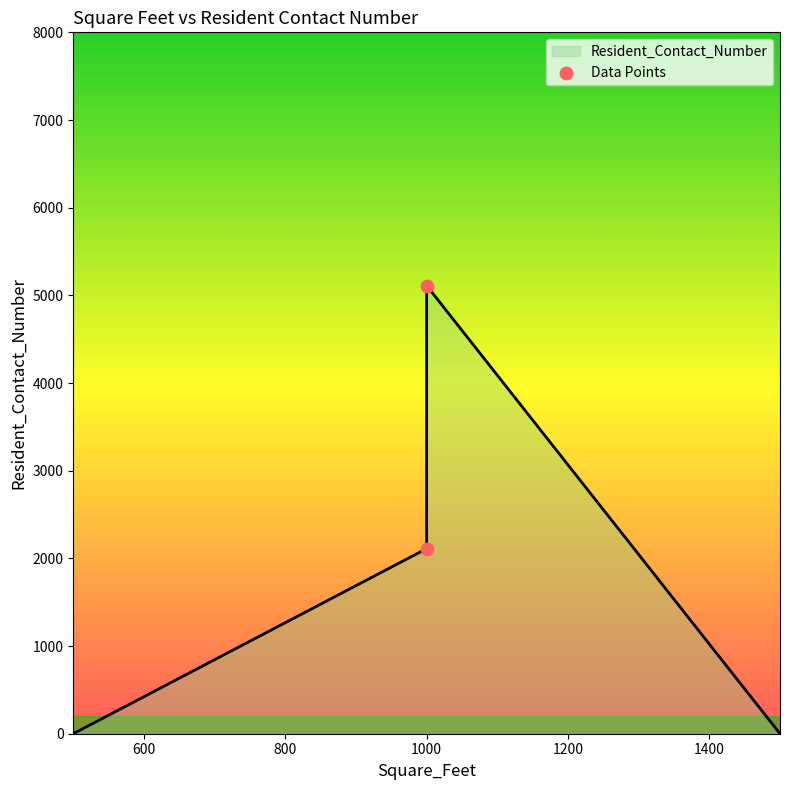

What is the change in value from 1000 to 1000?

+3000